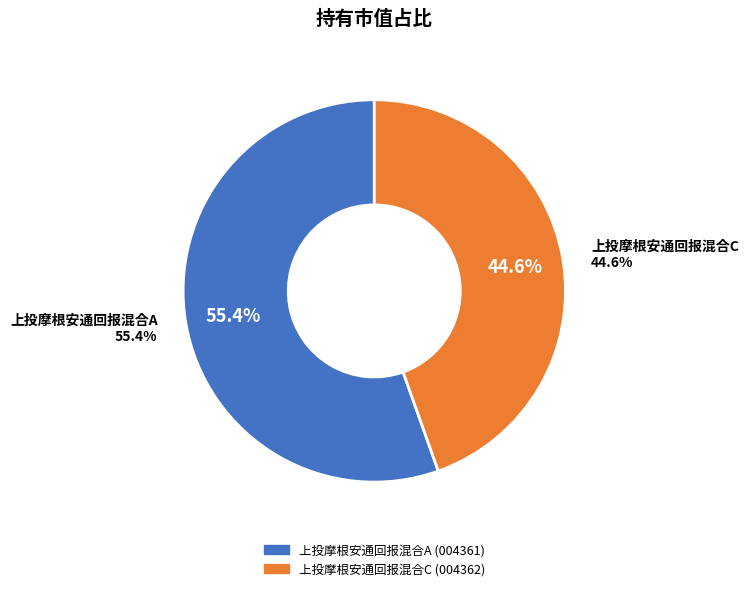

To the nearest percent, what portion does 上投摩根安通回报混合C represent?

45%